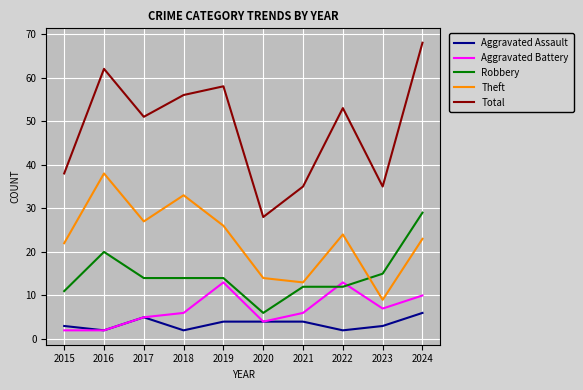

How many series are shown in this chart?

5